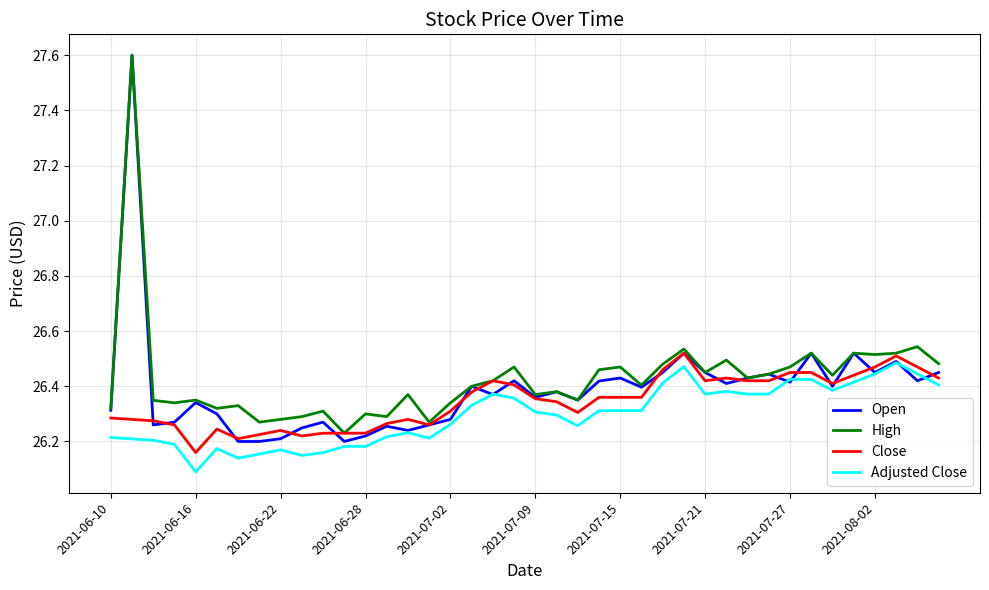

Which series has the widest spread of values?

Open